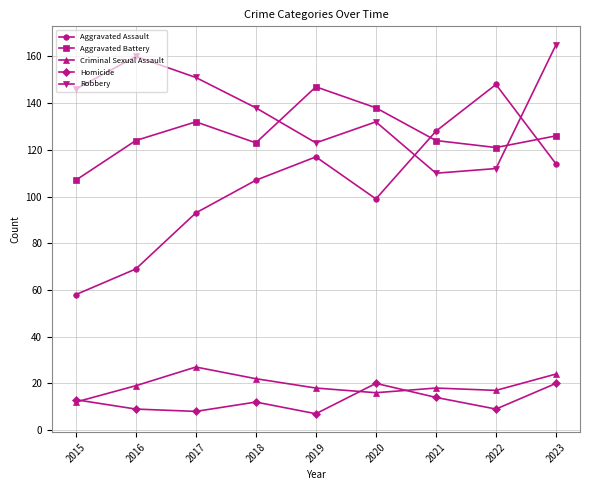

Read the Criminal Sexual Assault value at 2018, to the nearest 5.

20